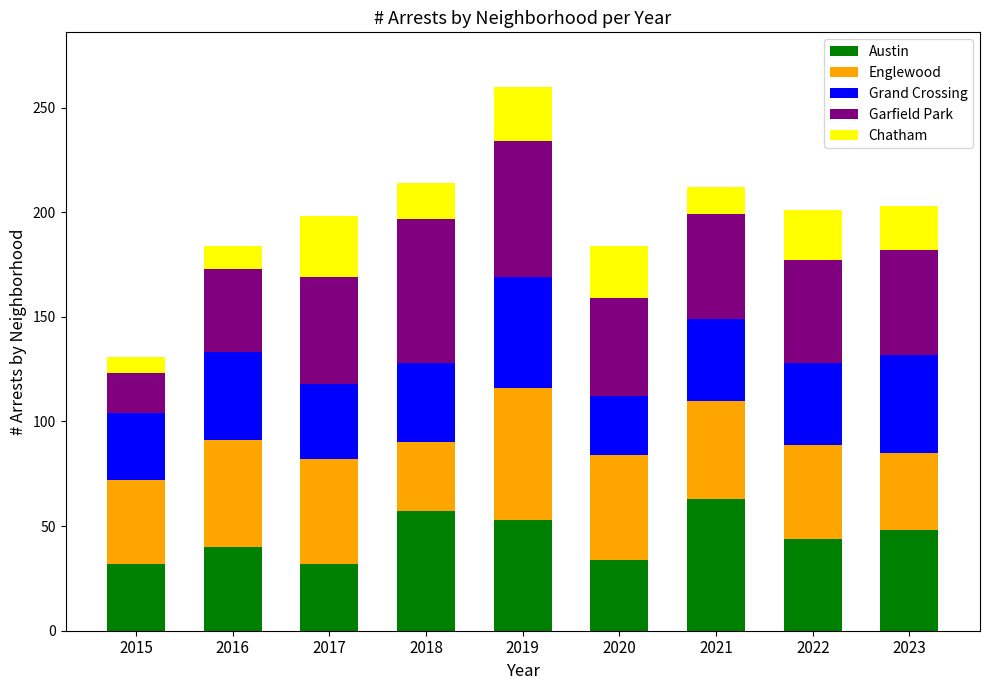

What is the lowest value of the Austin series?

32